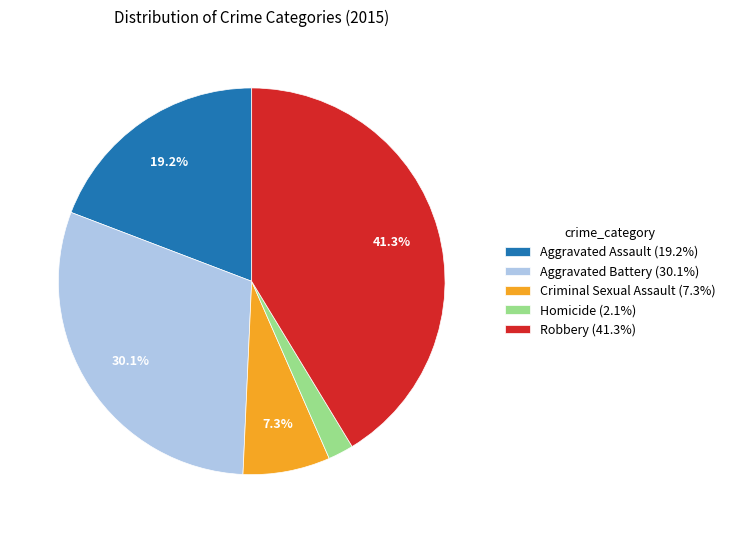

Is Homicide the majority of the pie?

No